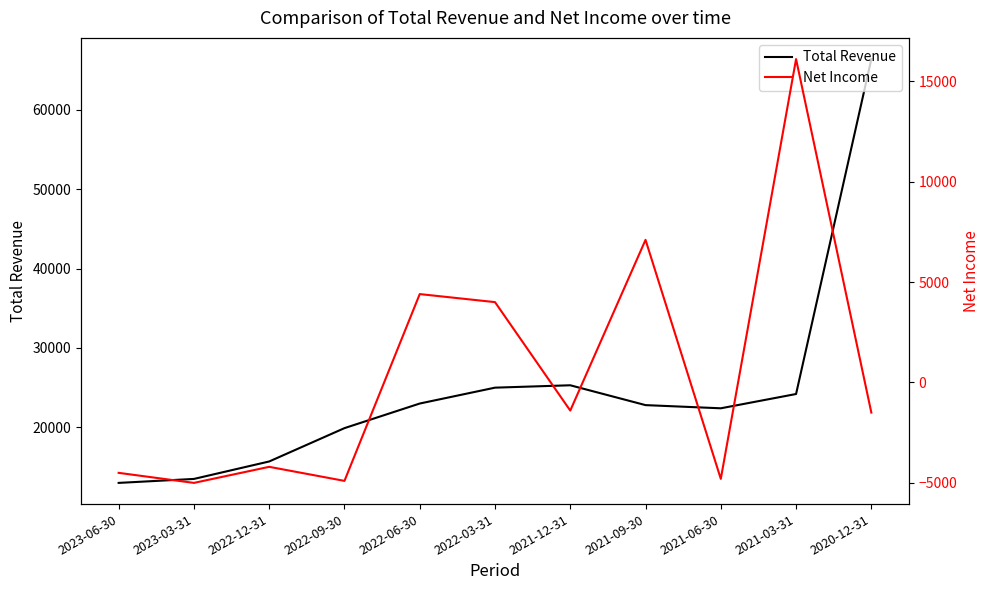

Rank the series by their maximum value, from highest to lowest.

Total Revenue, Net Income